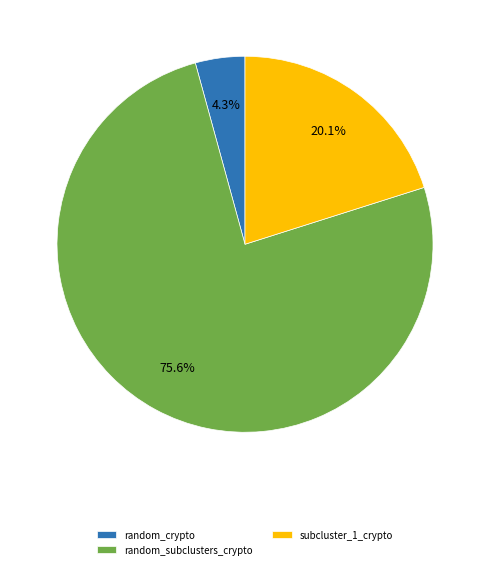

To the nearest percent, what percentage of the pie is random_subclusters_crypto?

76%